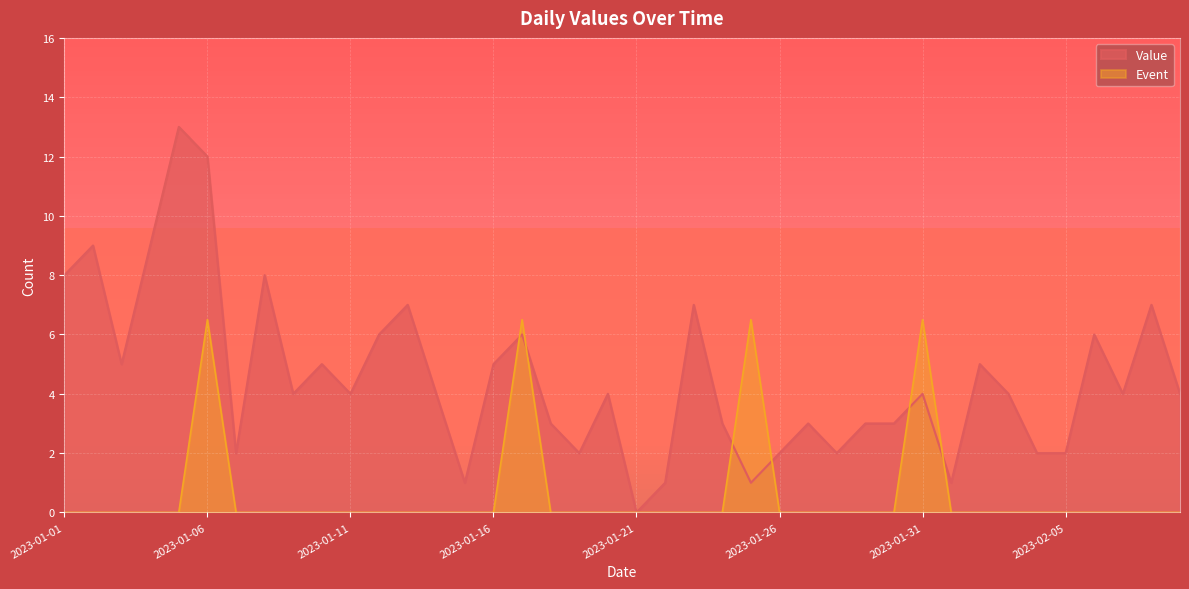

List the series in order of their peak value, lowest first.

Event, Value